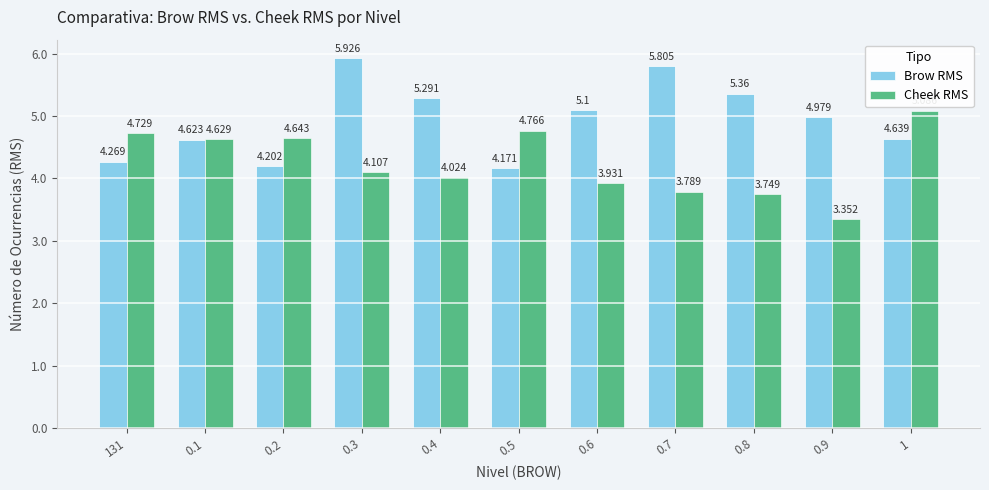

What is the label of the 9th bar from the left?

0.8